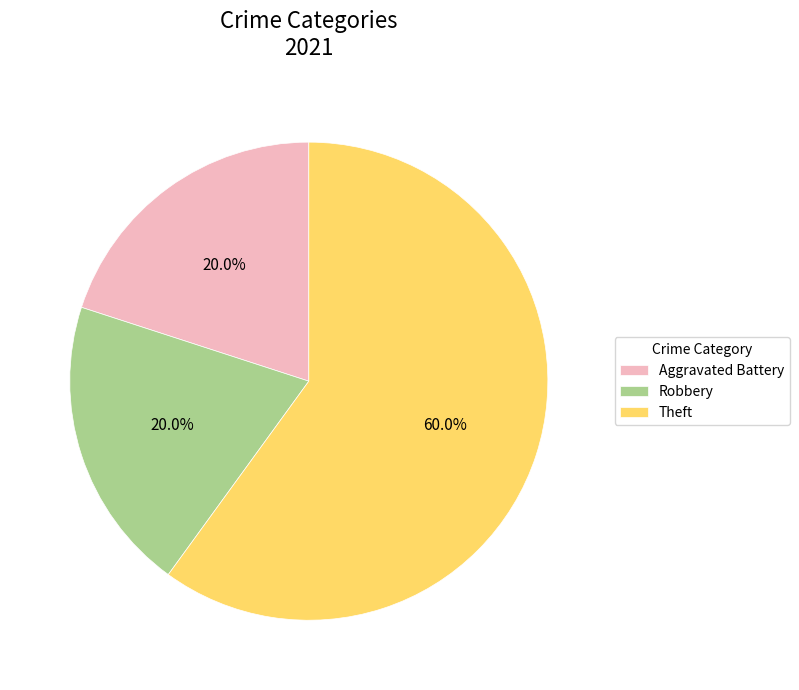

What is the majority slice?

Theft